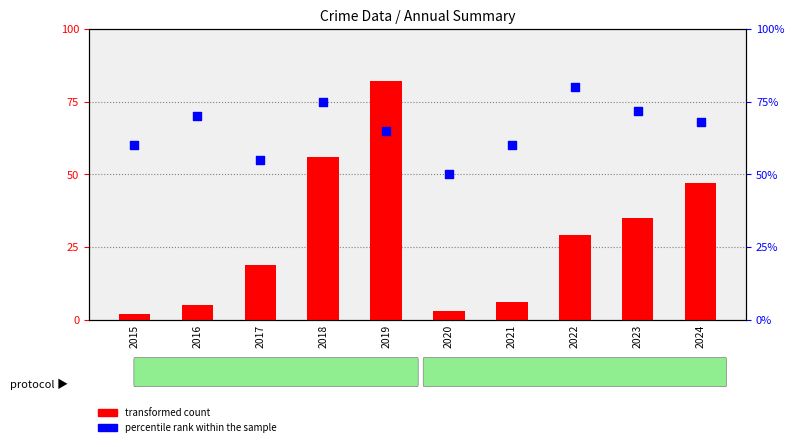

Approximately how many times larger is the value at 2023 compared to 2019?

1.1